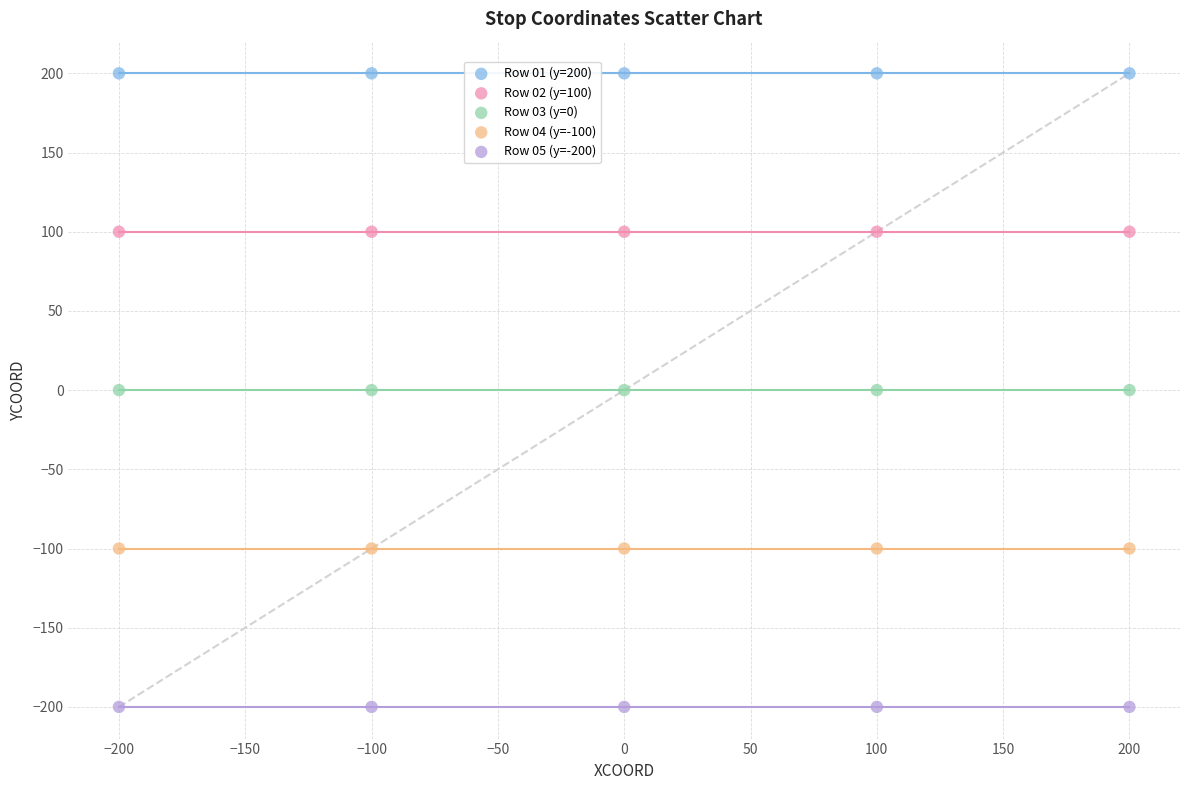

Which series contains the highest Y value?

Row 01 (y=200)